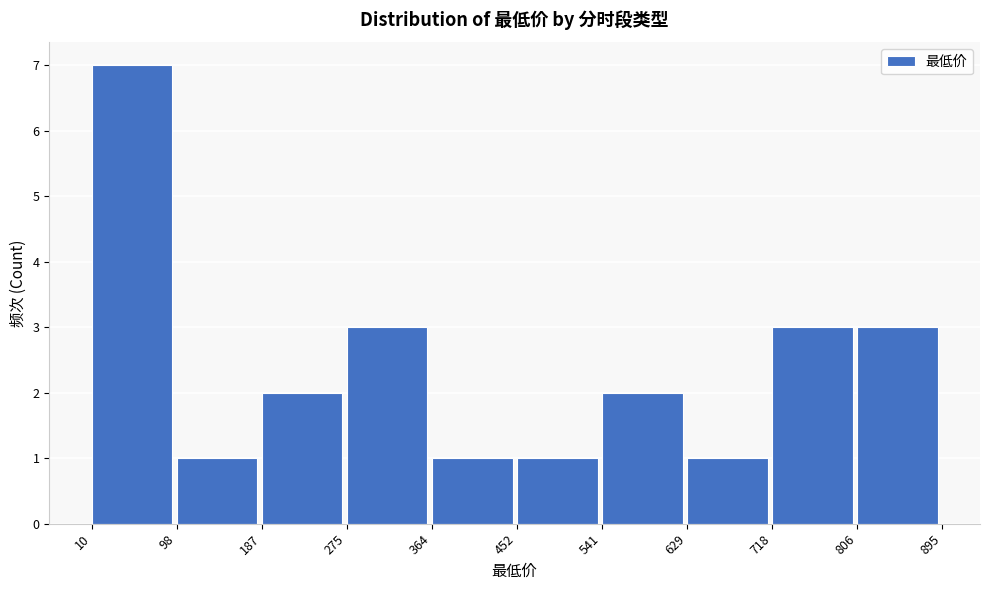

Reading left to right, list every bar in this chart as the range it spans on the x-axis followed by its height. The values are not printed on the chart, so give them approximately, as read against the axis.

10 to 98: 7
98 to 187: 1
187 to 275: 2
275 to 364: 3
364 to 452: 1
452 to 541: 1
541 to 629: 2
629 to 718: 1
718 to 806: 3
806 to 895: 3